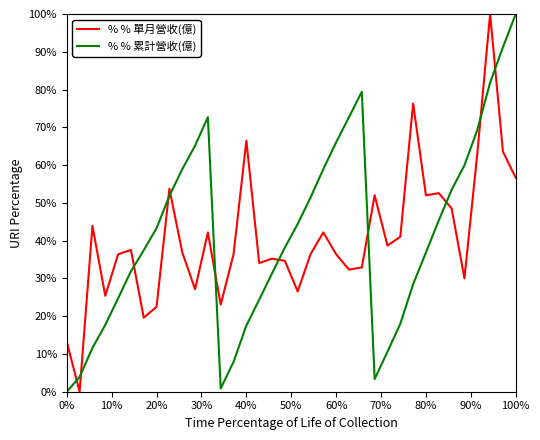

Does the chart have visible grid lines?

No